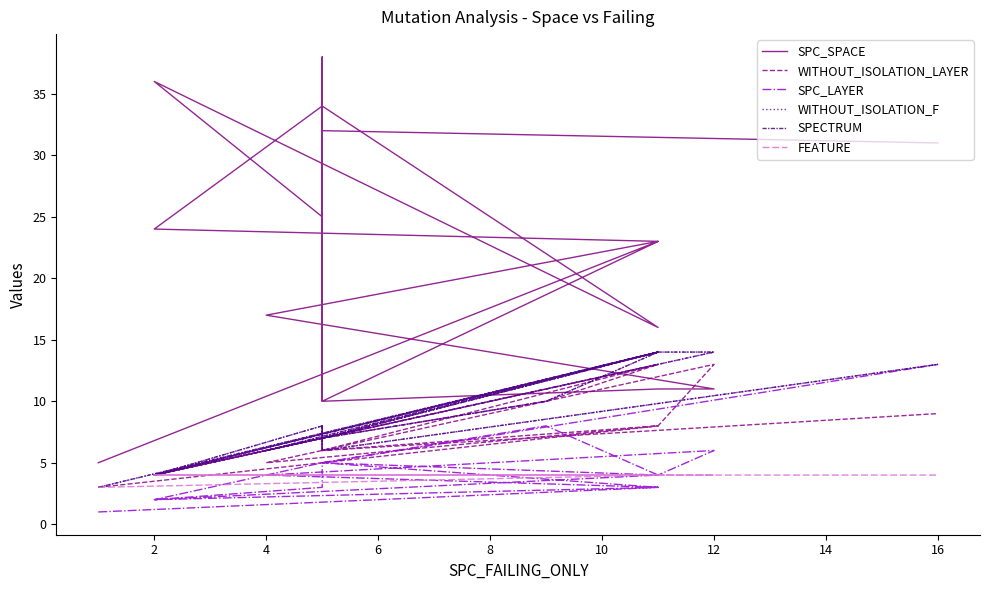

What is the difference between the second highest and minimum values in the WITHOUT_ISOLATION_F series?

11